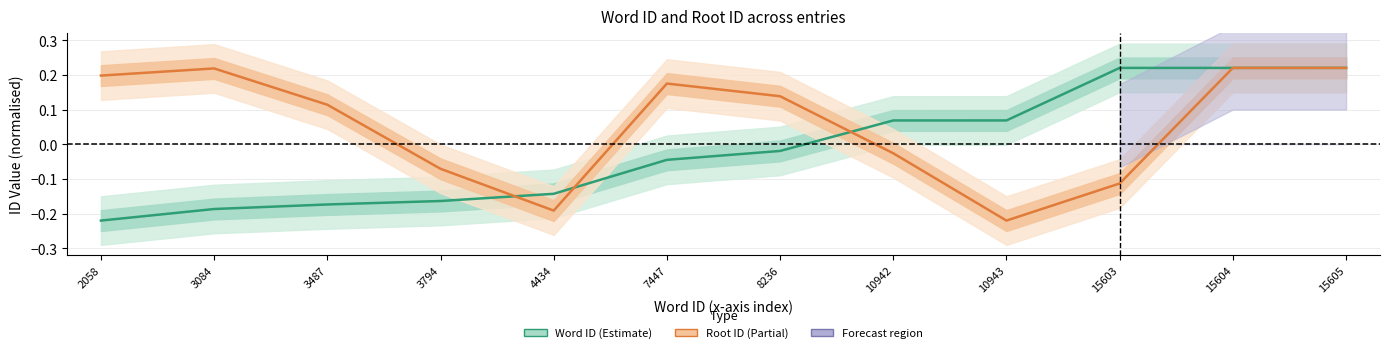

Count the number of data series in this chart.

2